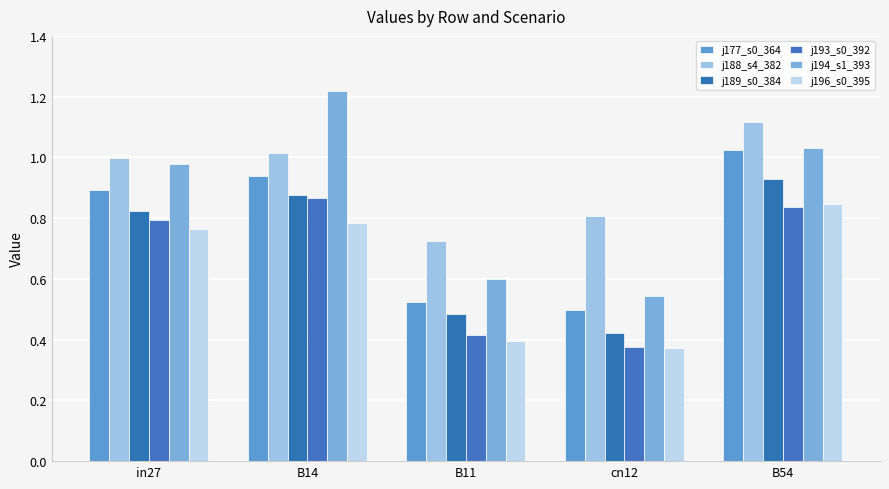

The j177_s0_364 series shows 0.8 at cn12. True or false?

False